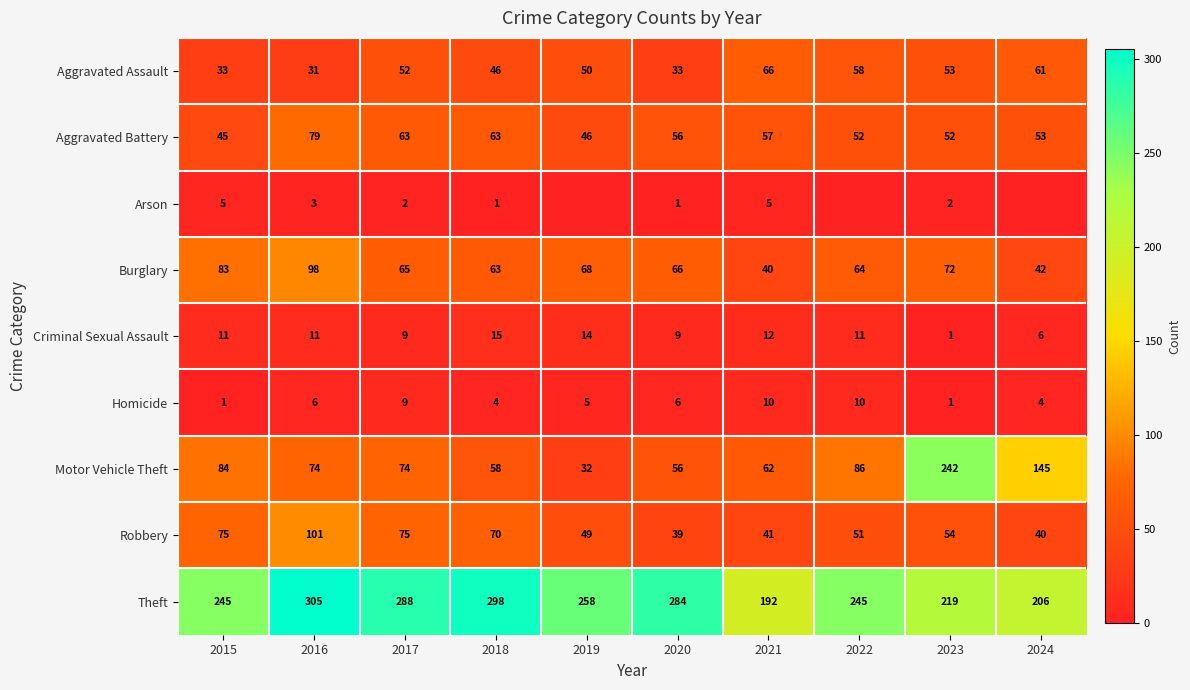

How many data points does each series have?

10